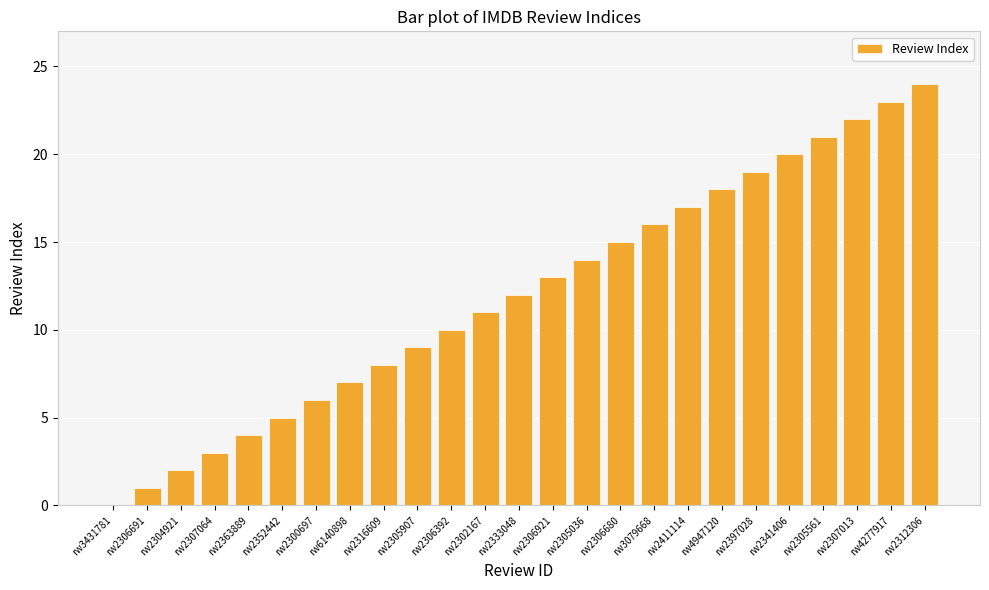

The value at rw2306921 is 13. True or false?

True